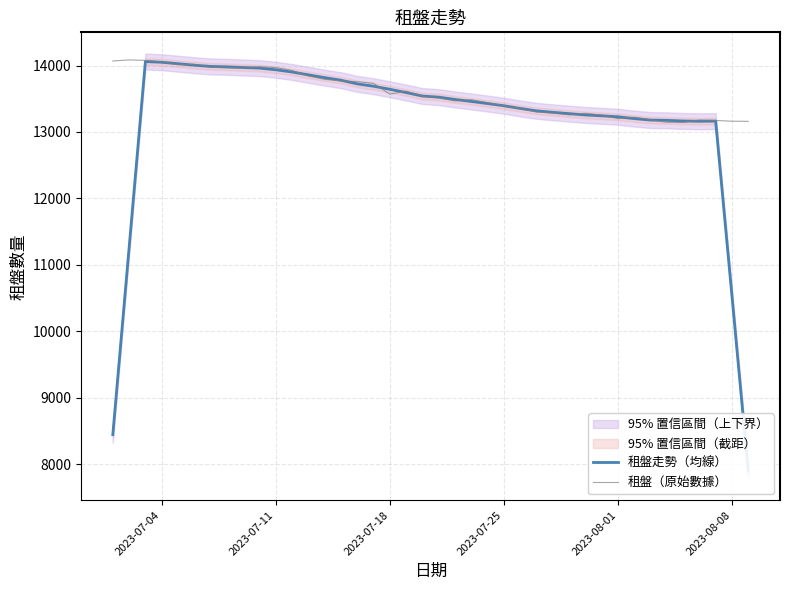

What is the highest value of the 租盤（原始數據） series?

14084